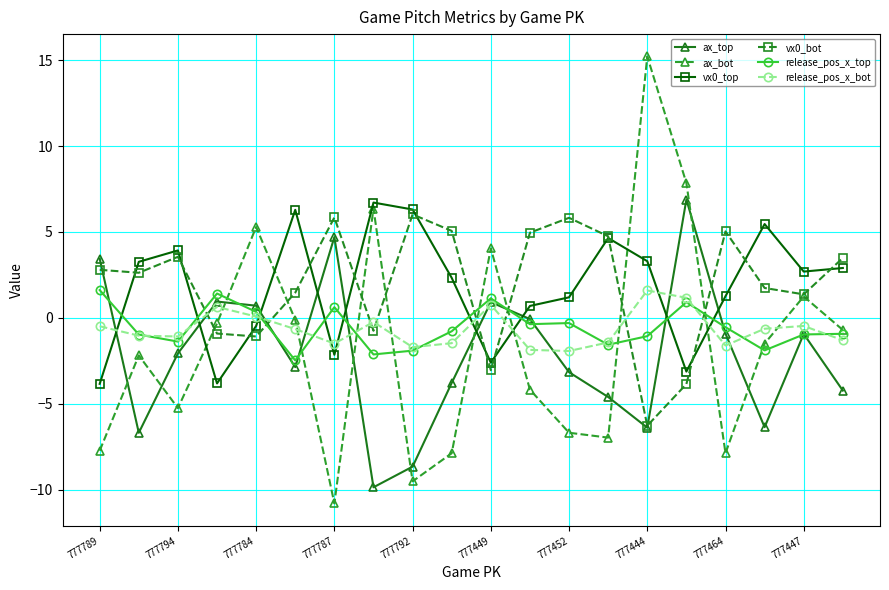

How many values in release_pos_x_top are below zero?

14